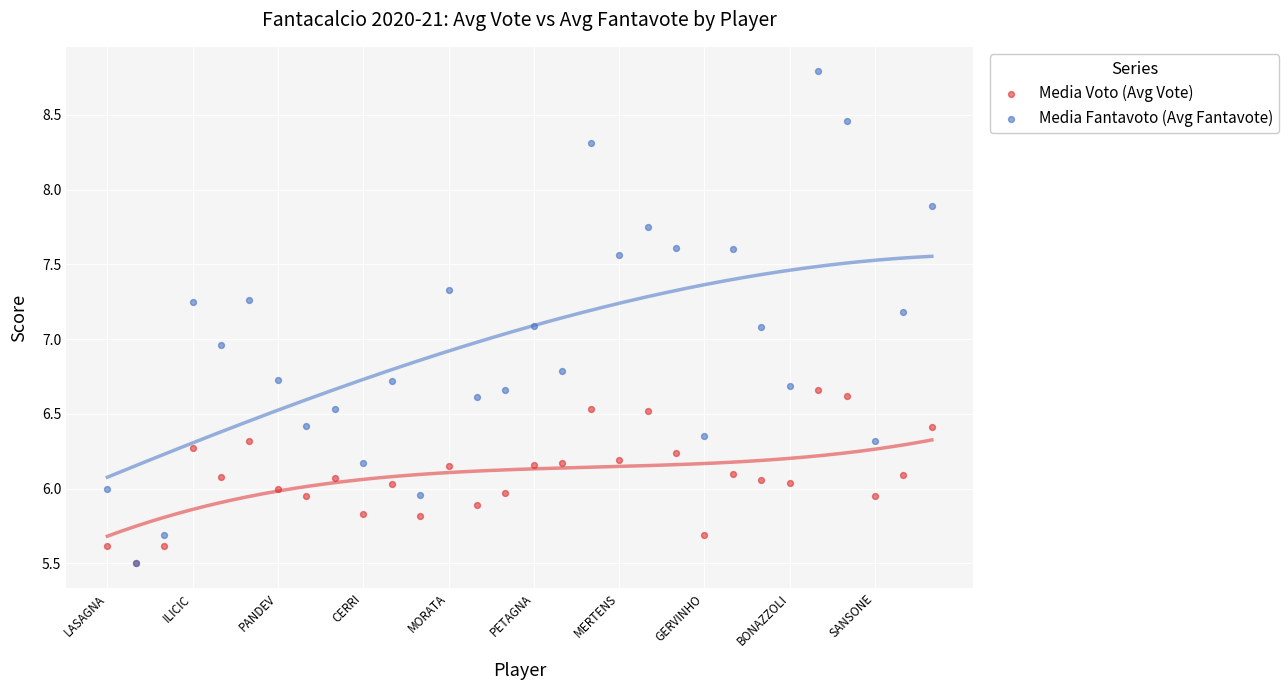

Which series contains the highest Y value?

Media Fantavoto (Avg Fantavote)